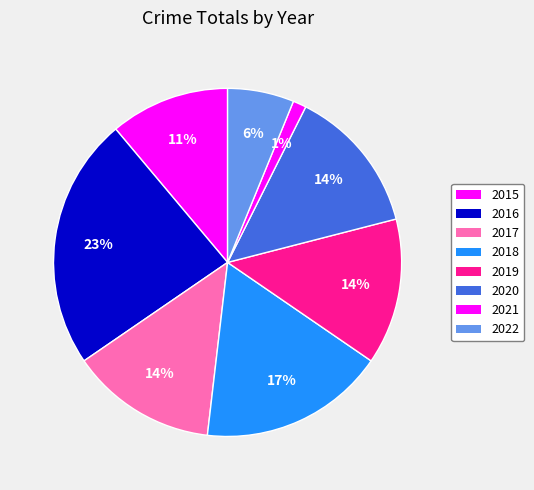

Does 2021 account for over 50% of the chart?

No